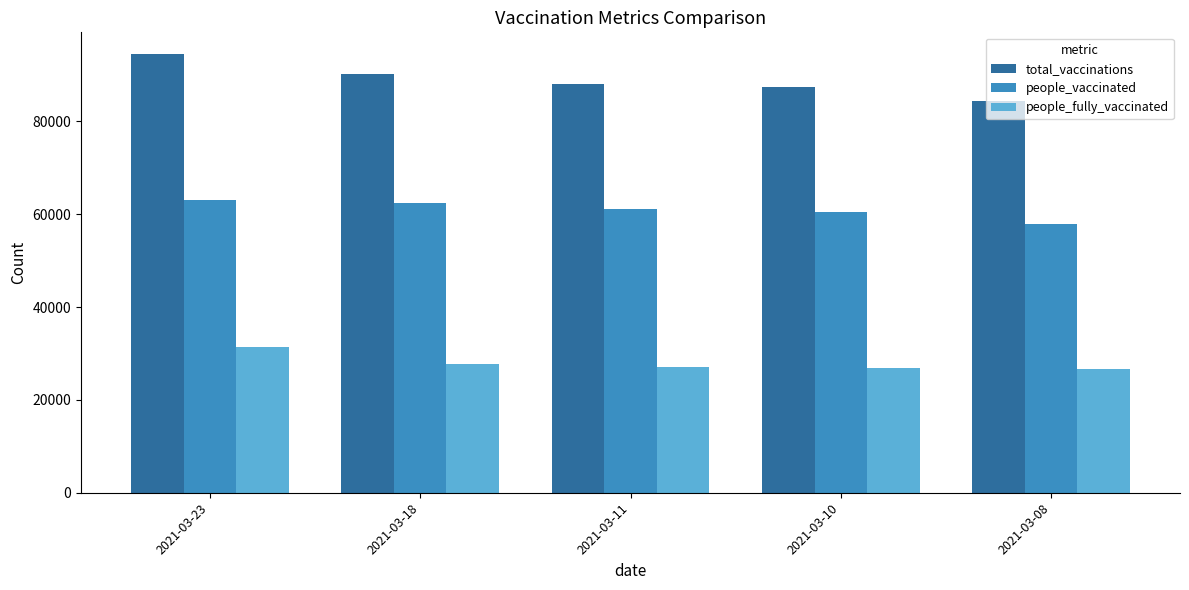

List the series in order of their overall mean, highest first.

total_vaccinations, people_vaccinated, people_fully_vaccinated